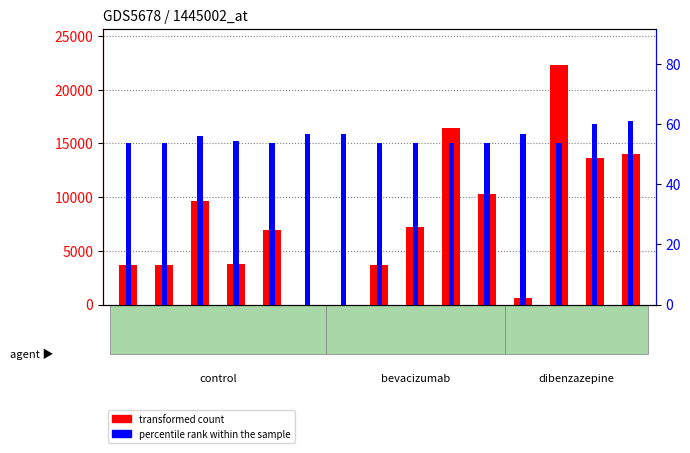

List the series in order of their peak value, highest first.

transformed count, percentile rank within the sample